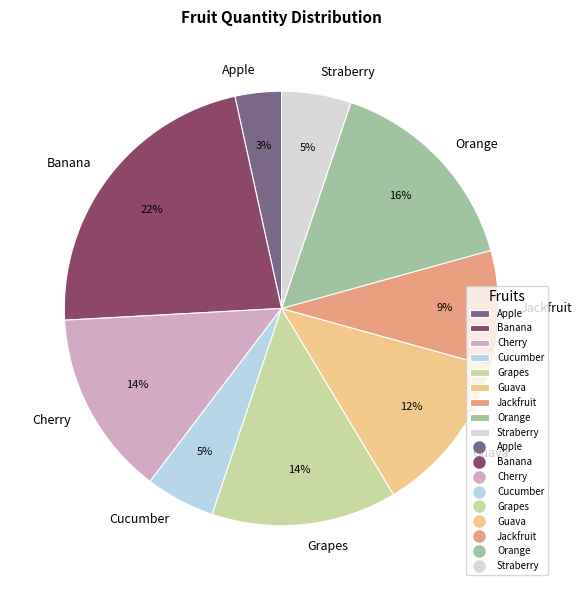

How many slices are in this pie chart?

9